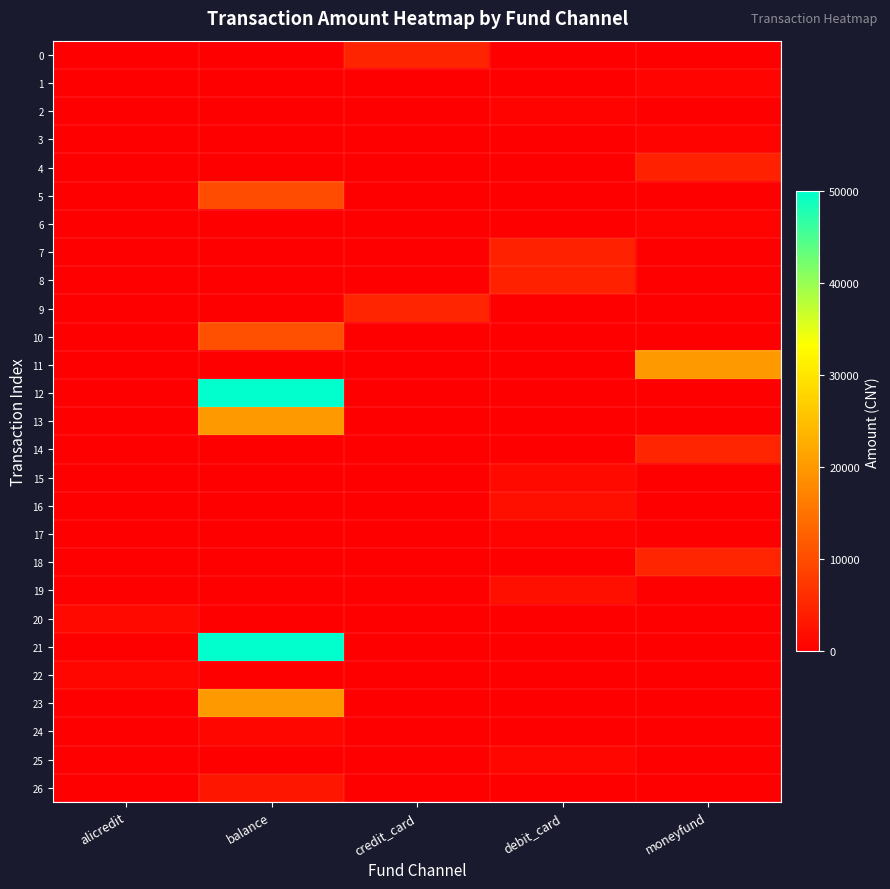

Which label corresponds to the smallest value in the chart?

alicredit